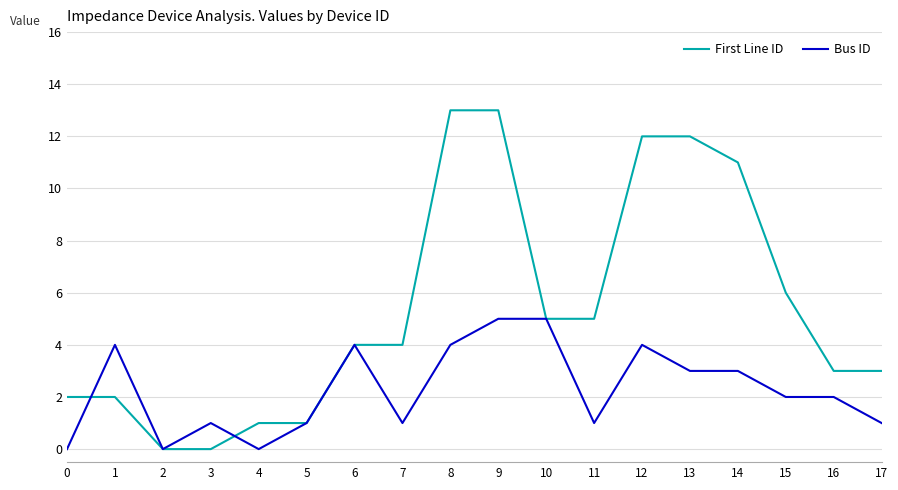

What is the sum of the Bus ID values at 11 and 3?

2